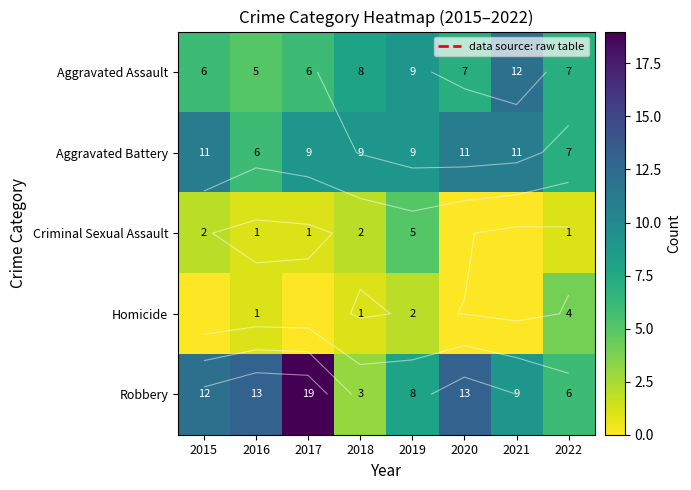

At which label does Aggravated Battery first exceed 9?

2015